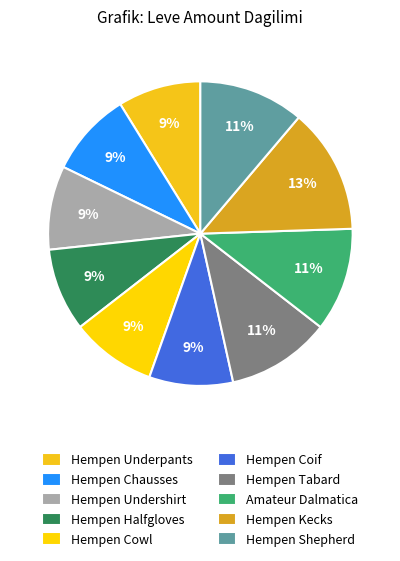

What is the largest slice in the pie chart?

Hempen Kecks